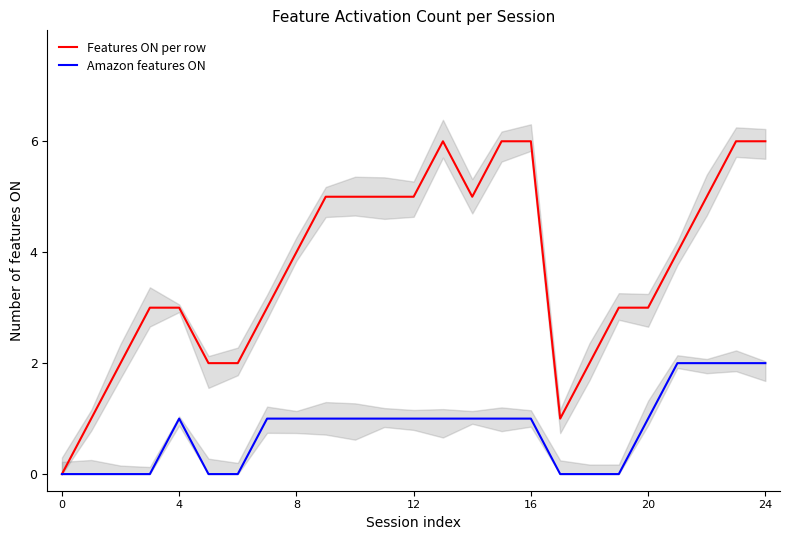

Does the chart have visible grid lines?

No